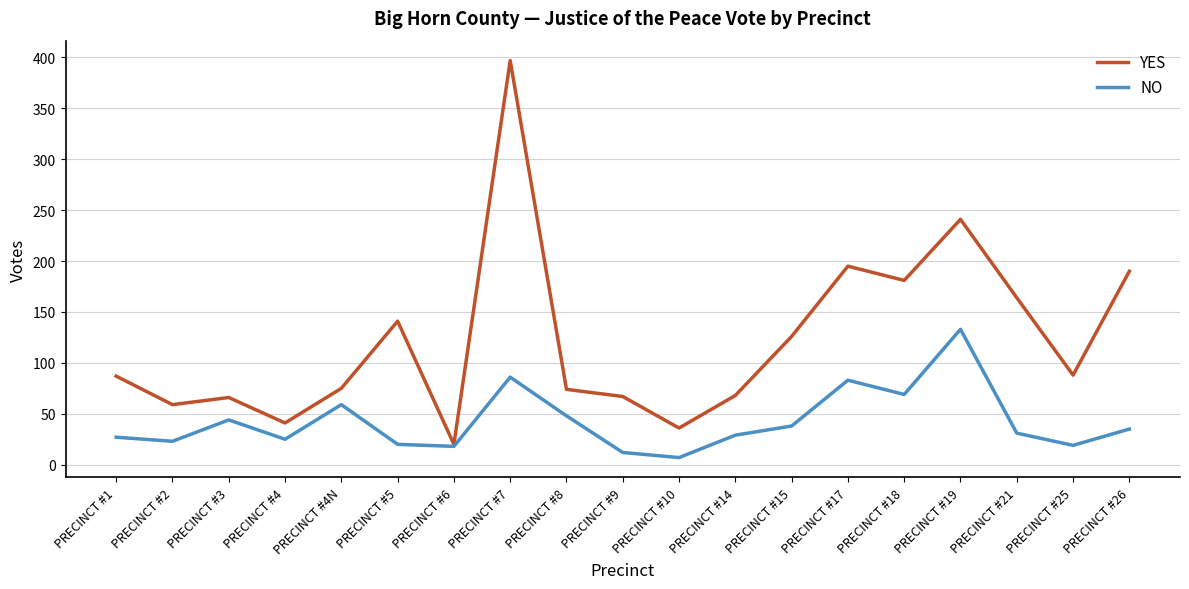

Which series has the widest spread of values?

YES